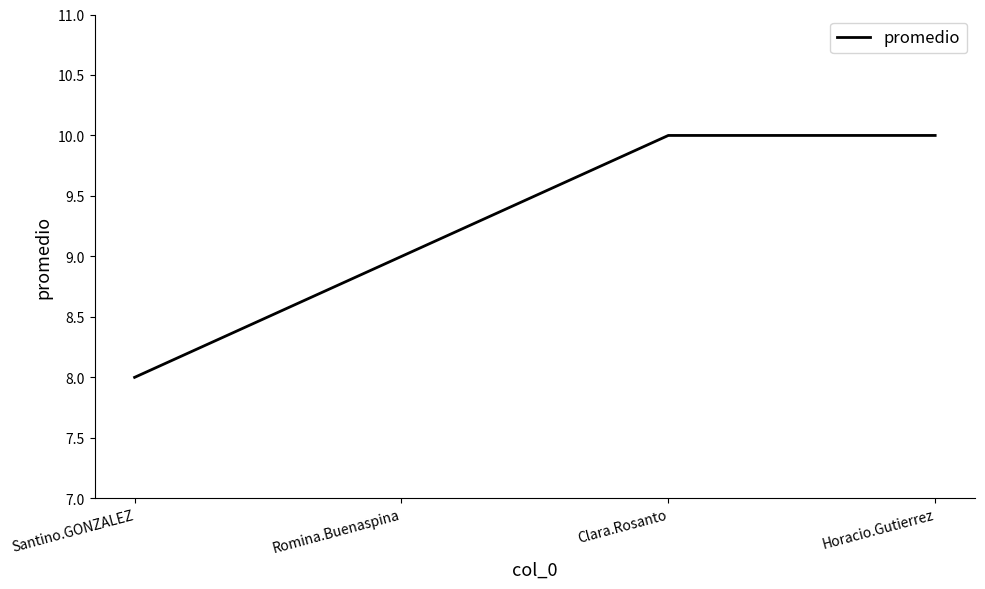

True or false: there are more than 1 points higher than both neighbors.

False